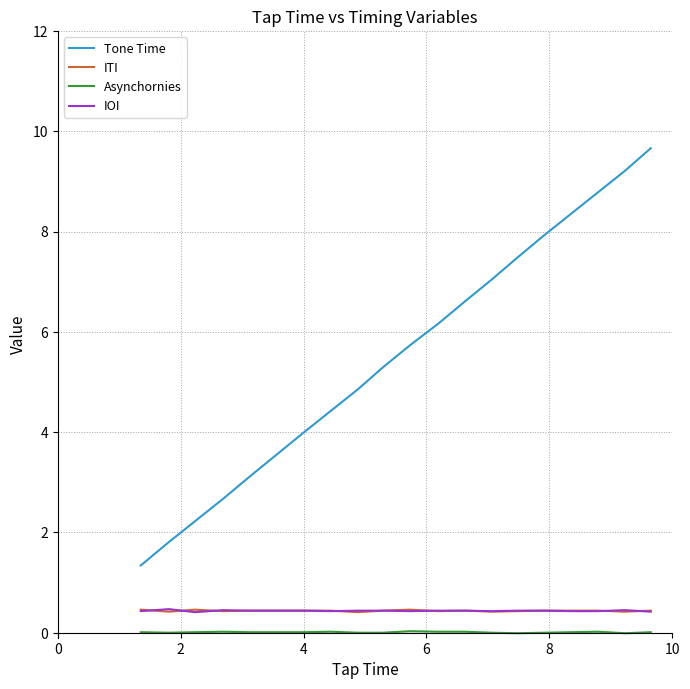

True or false: Asynchornies and IOI cross at least once.

False